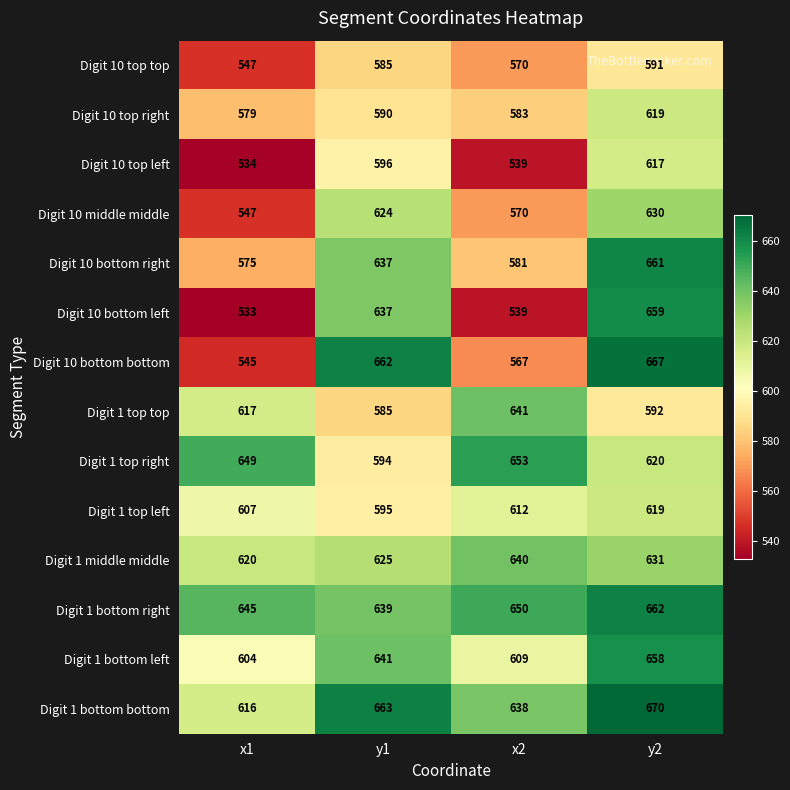

What is the difference between the second highest and minimum values in the Digit 1 bottom left series?

37